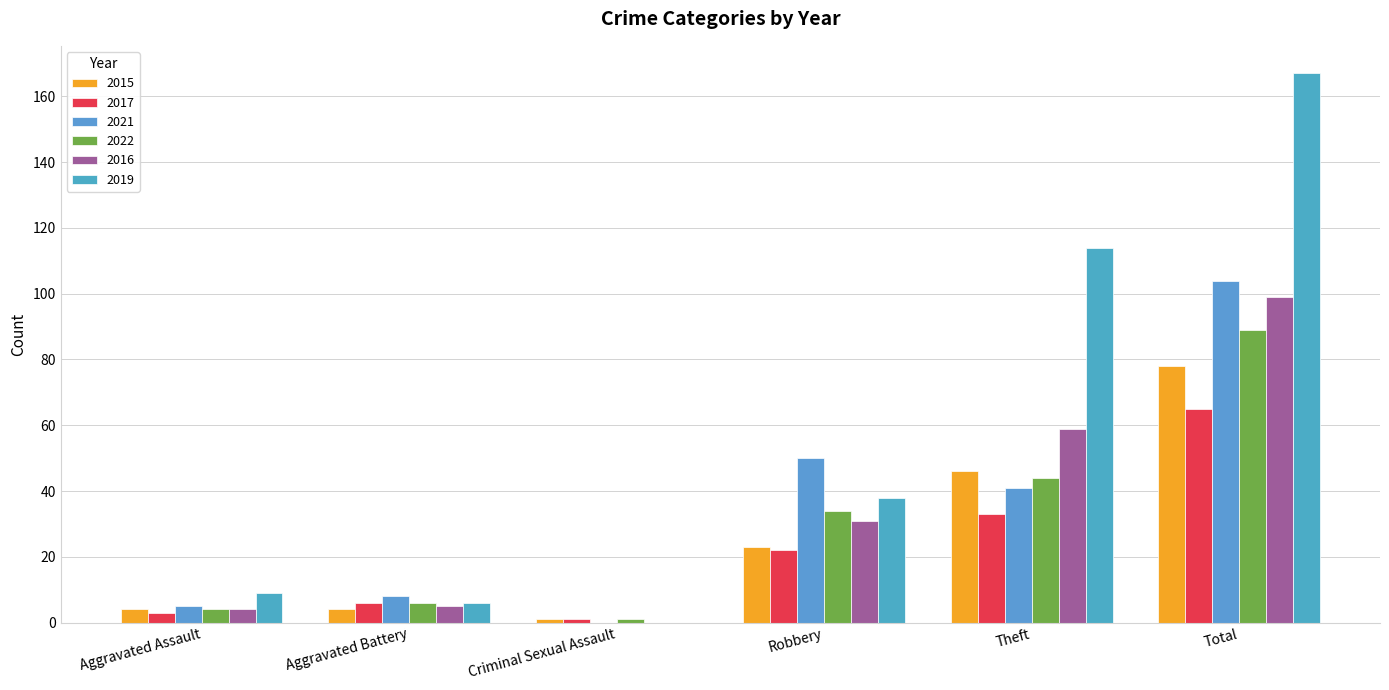

Are the bars grouped side by side (vs. stacked)?

Yes